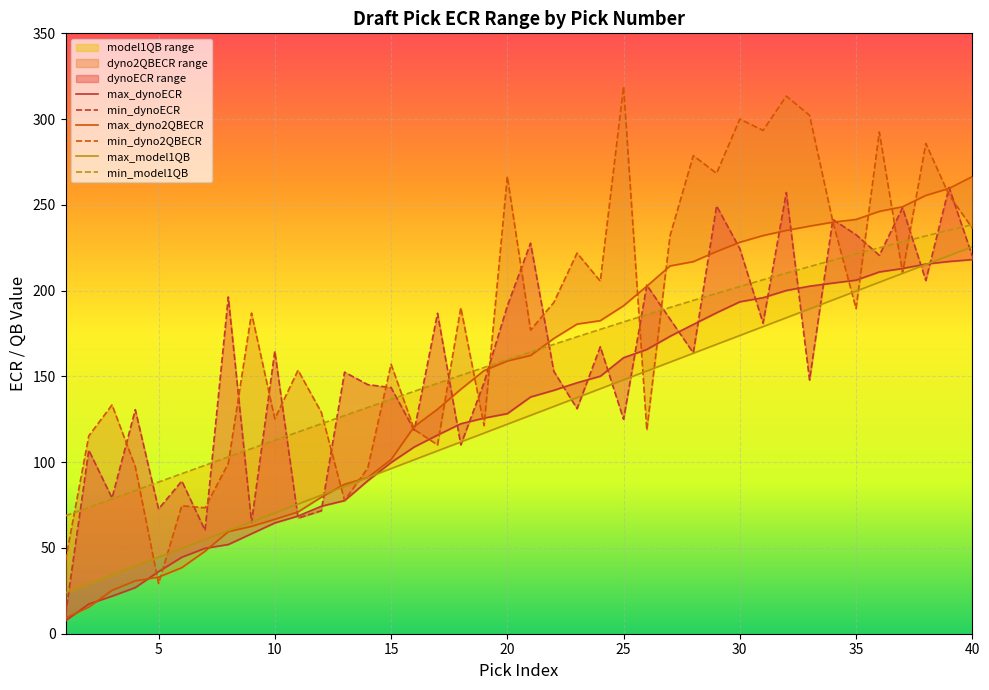

What is the difference between the maximum and minimum values in the max_dynoECR series?

210.5